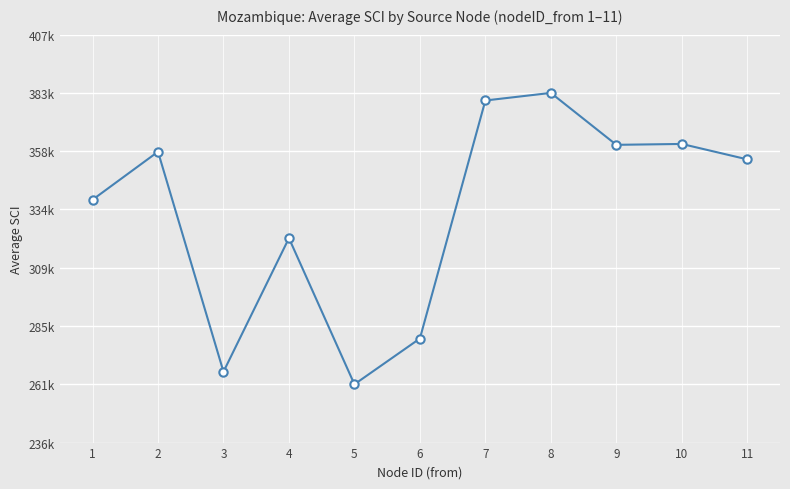

True or false: the data has more than 0 interior local peaks.

True